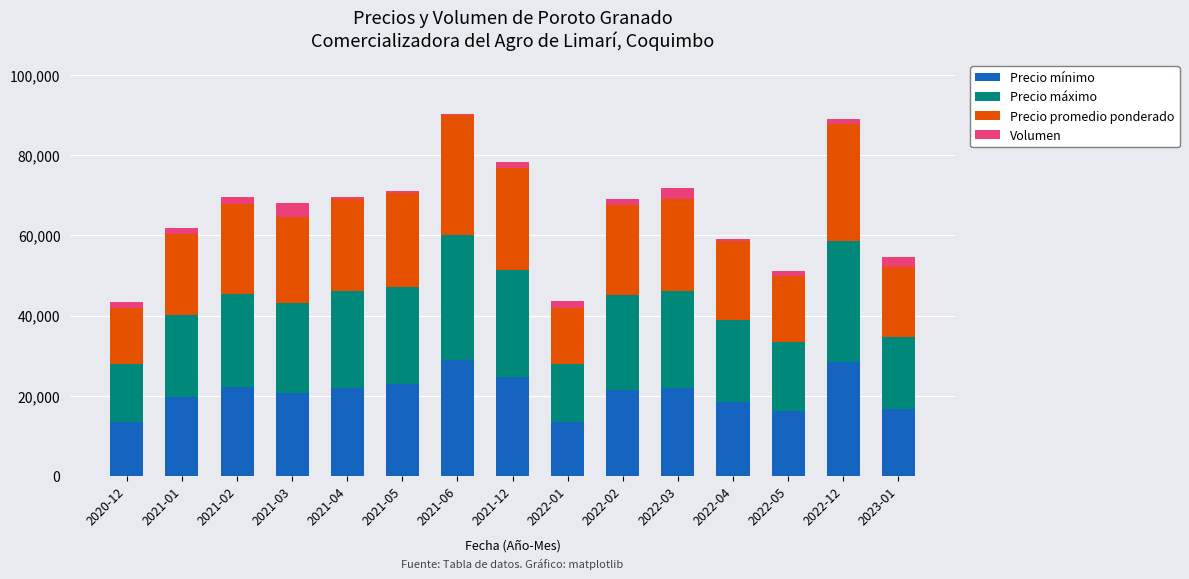

What is the highest value of the Precio mínimo series?

29000